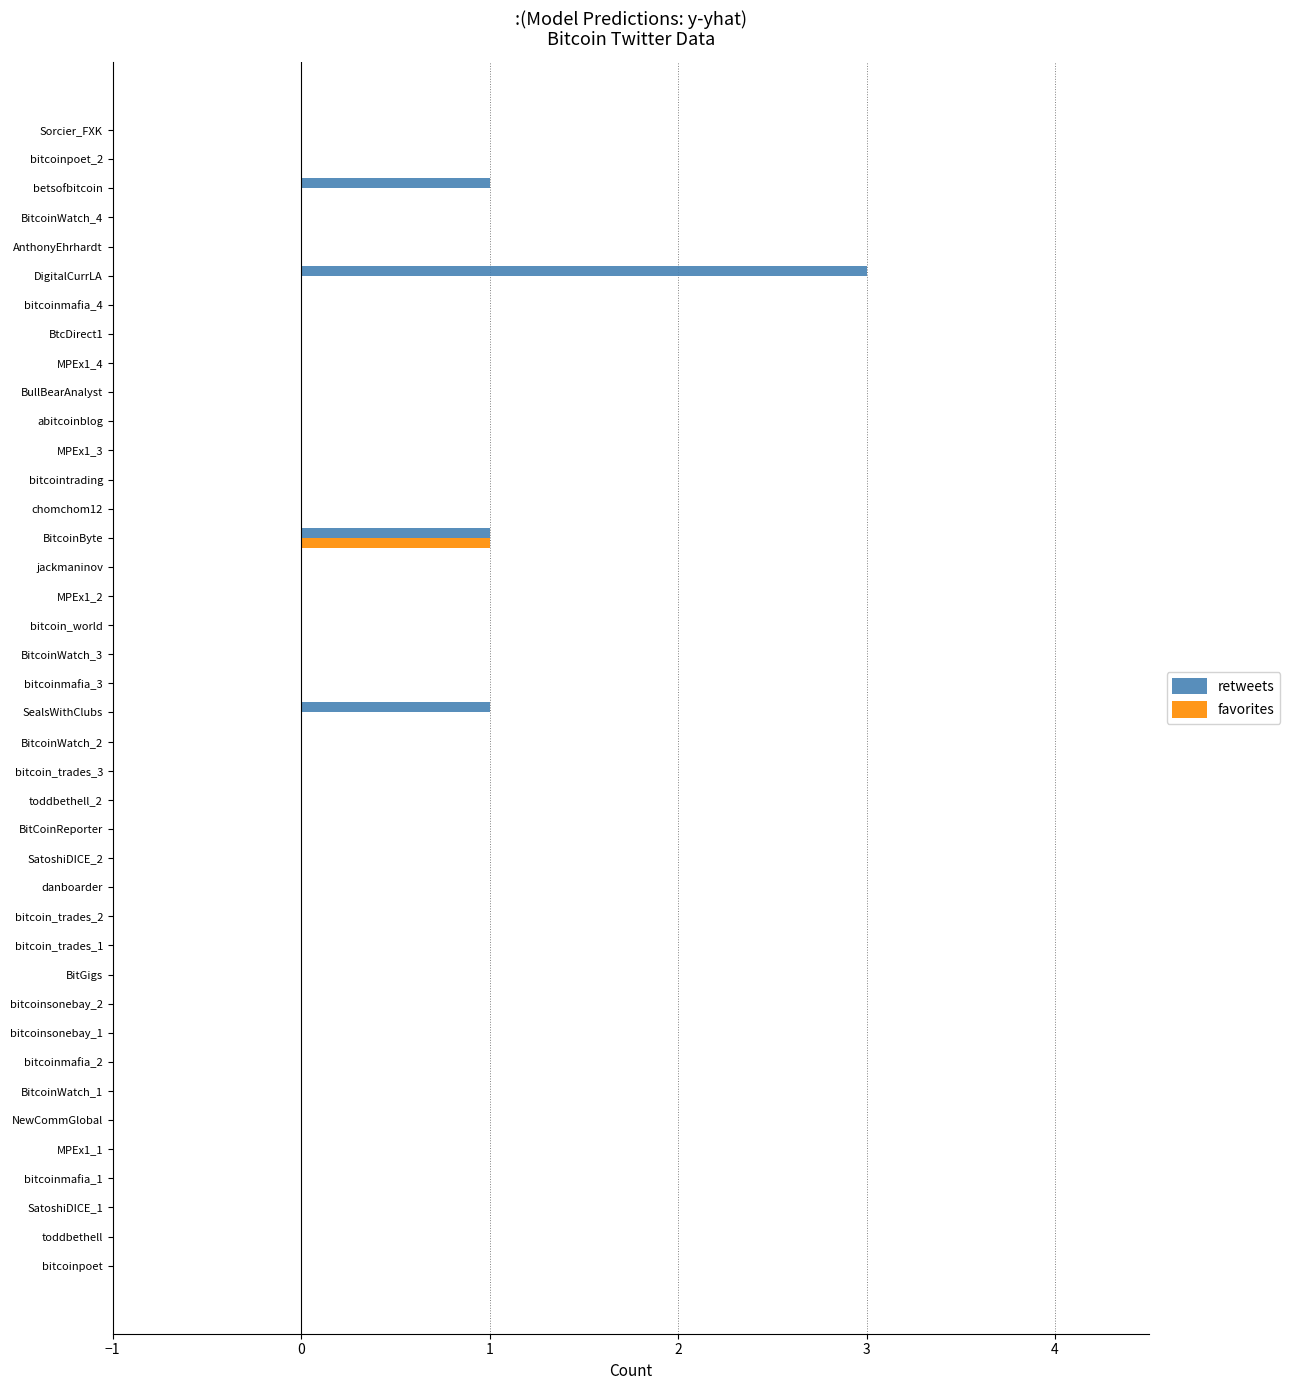

At which category is the sum across all series the highest?

DigitalCurrLA